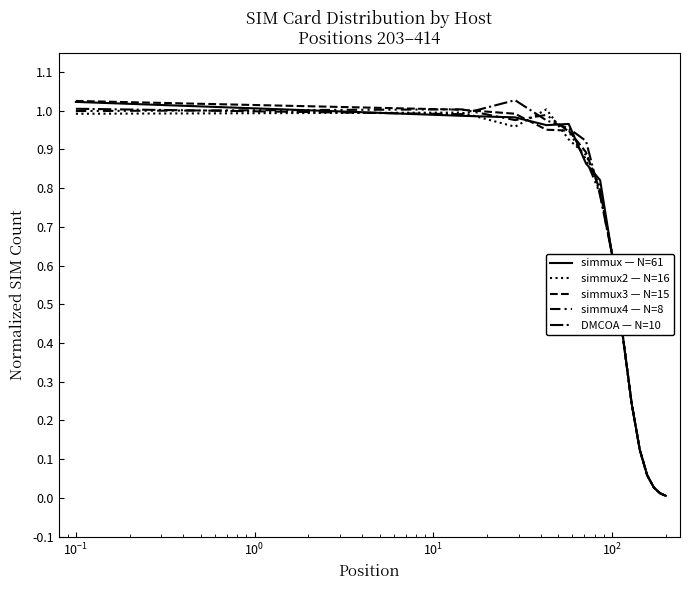

What is the difference between the maximum and minimum values in the simmux2 — N=16 series?

1.0